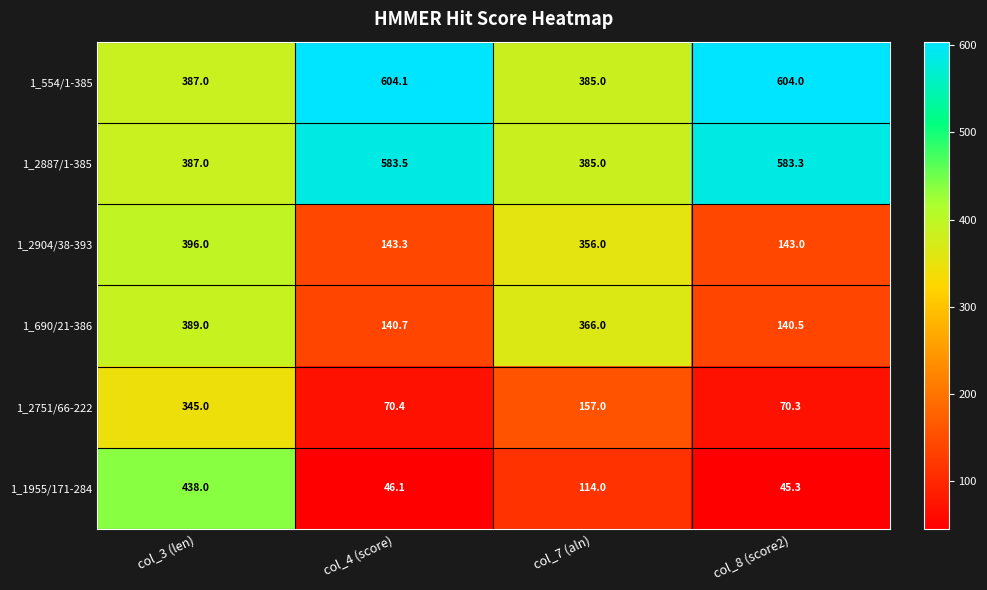

At which category is the sum across all series the highest?

col_3 (len)